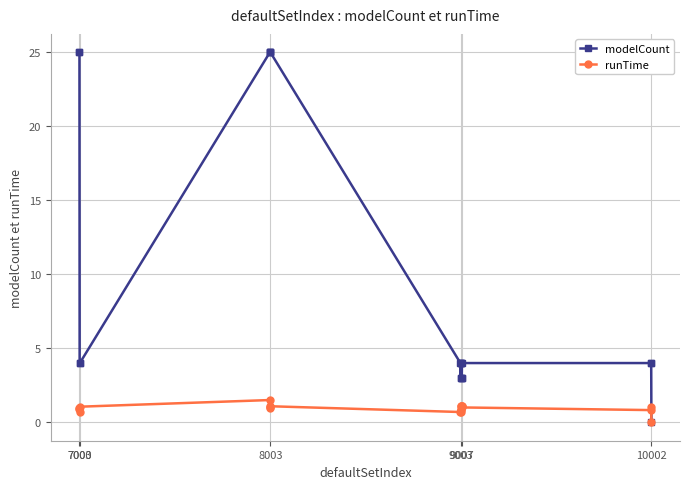

List the series in order of their peak value, highest first.

modelCount, runTime